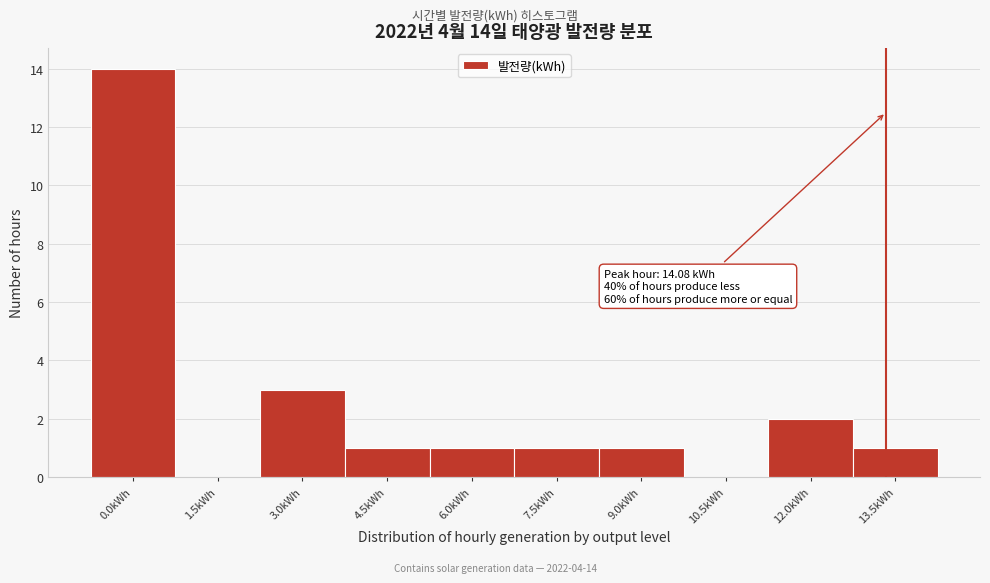

Reading left to right, extract all data points from this chart.

0.0kWh=14	1.5kWh=0	3.0kWh=3	4.5kWh=1	6.0kWh=1	7.5kWh=1	9.0kWh=1	10.5kWh=0	12.0kWh=2	13.5kWh=1